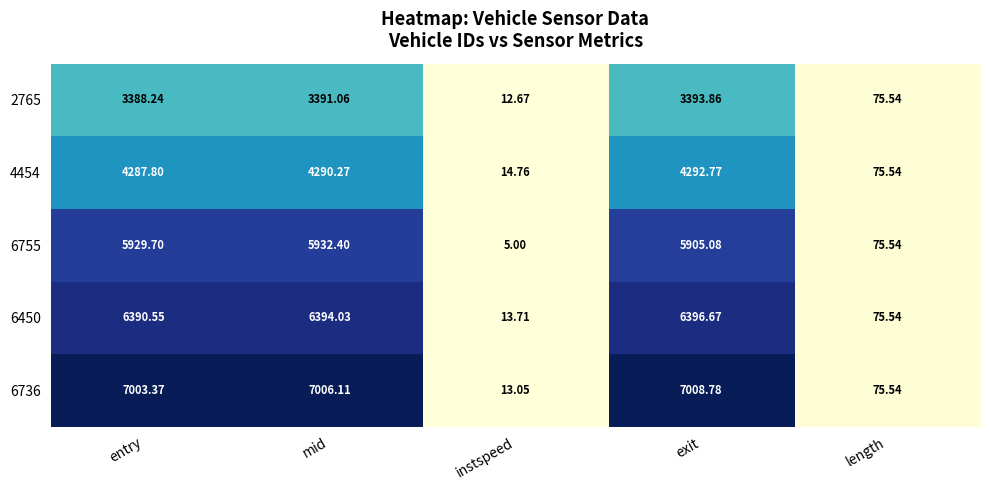

At which category is the sum across all series the highest?

mid